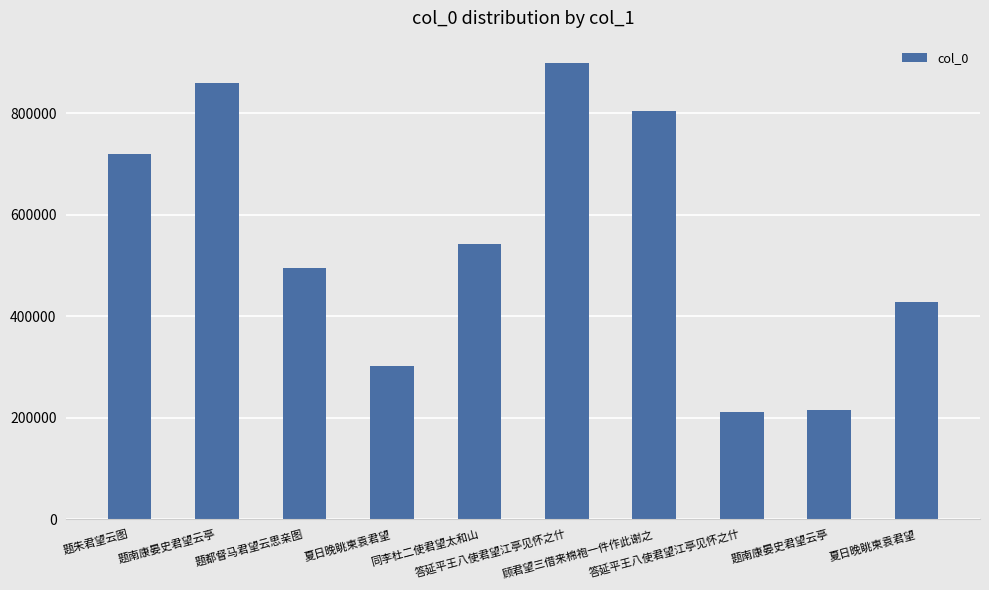

Reading left to right, what are all the values shown in this chart?

题朱君望云图=719628	题南康晏史君望云亭=859680	题都督马君望云思亲图=494265	夏日晚眺柬袁君望=301698	同李杜二使君望太和山=541605	答延平王八使君望江亭见怀之什=898537	顾君望三借来棉袍一件作此谢之=803848	答延平王八使君望江亭见怀之什=211153	题南康晏史君望云亭=215791	夏日晚眺柬袁君望=428485